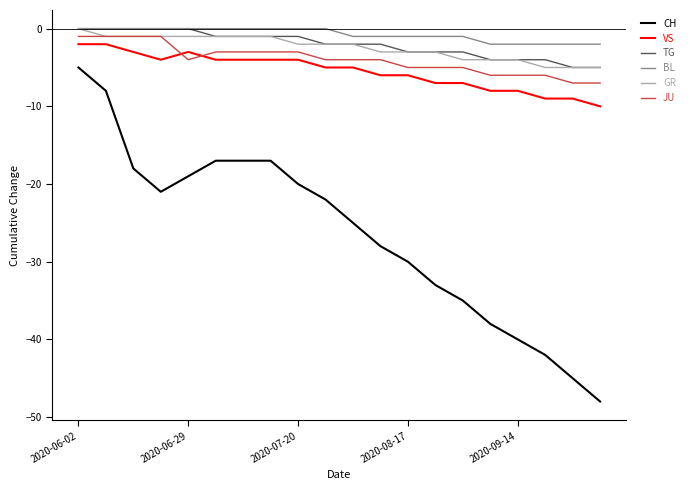

What is the minimum value shown in the chart?

-48